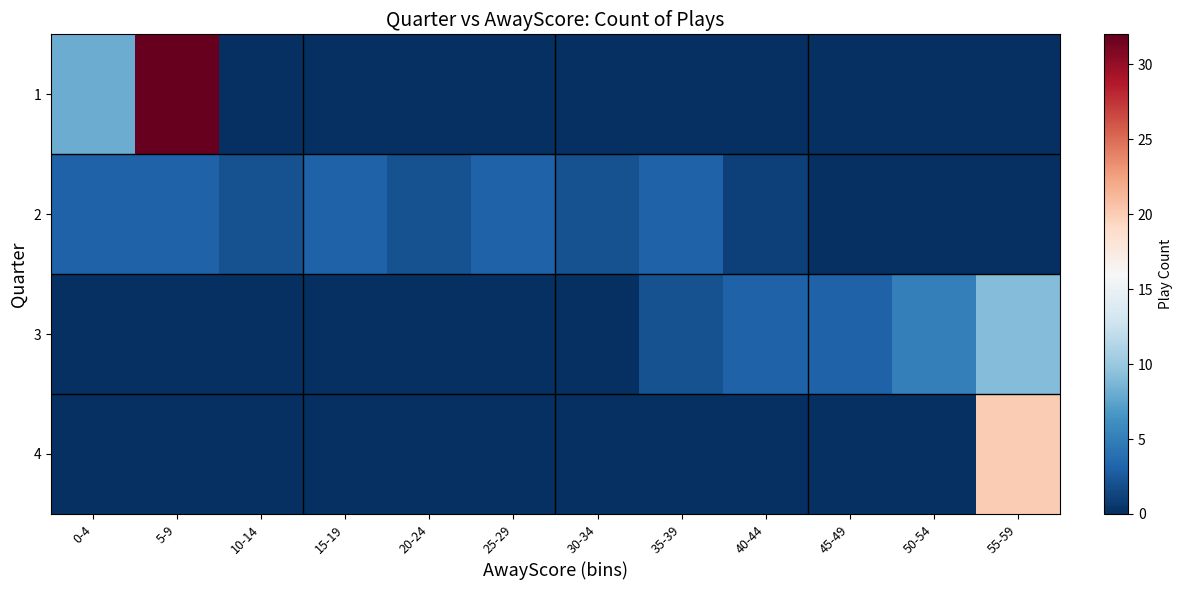

What is the maximum value shown in the chart?

32